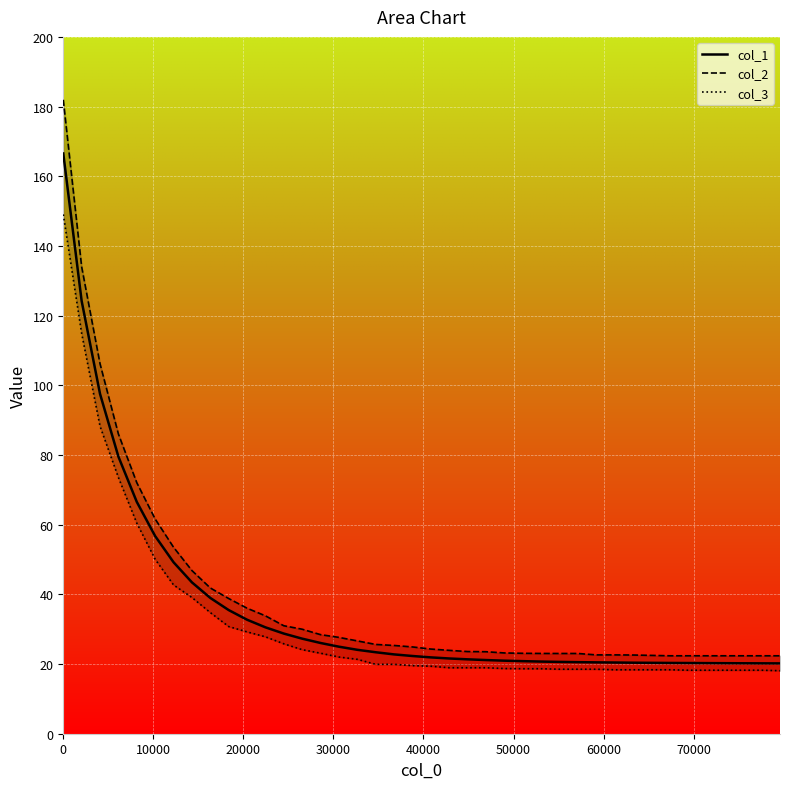

True or false: col_1 and col_3 intersect in this chart.

False